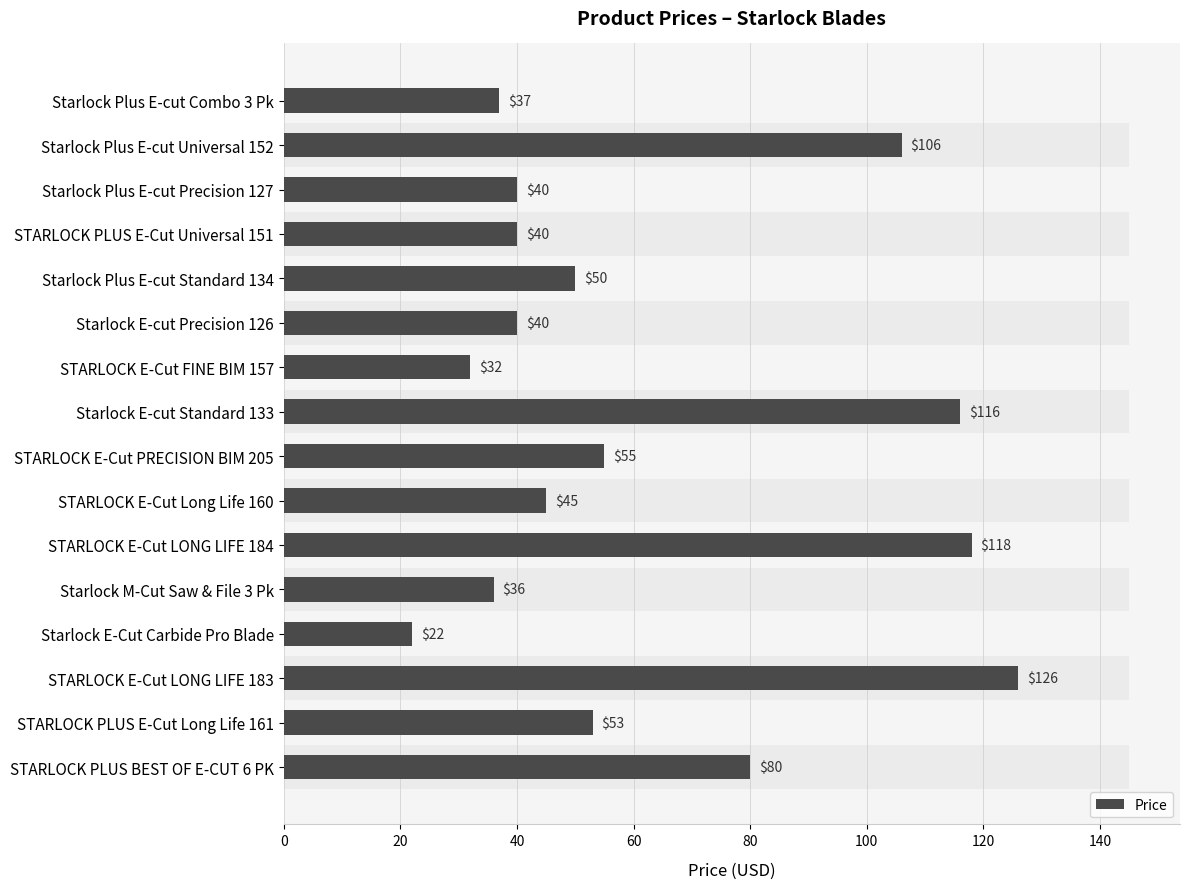

Reading left to right, extract all data points from this chart.

37	106	40	40	50	40	32	116	55	45	118	36	22	126	53	80